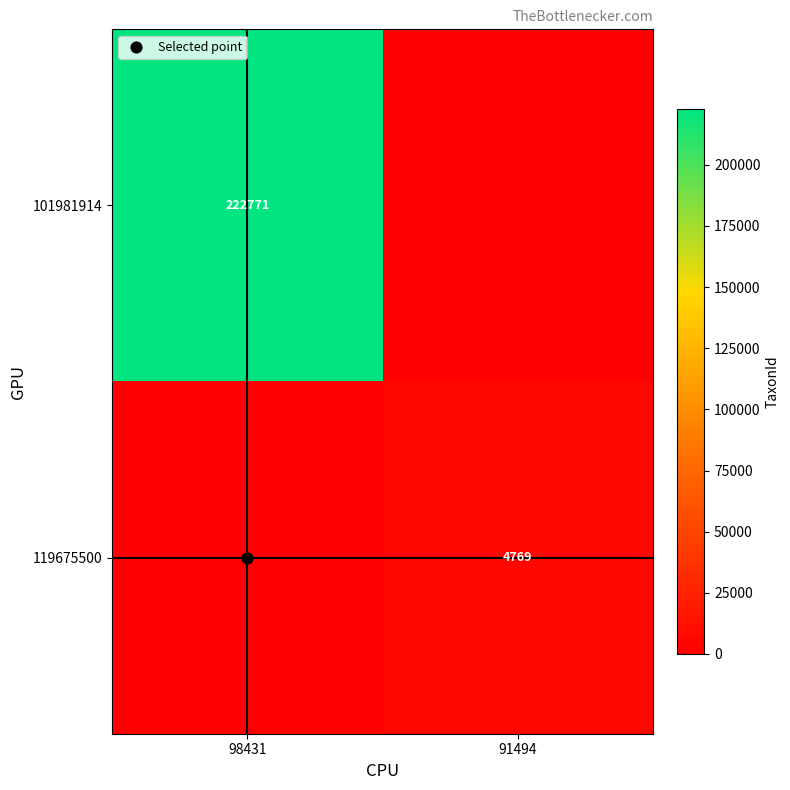

At how many categories does at least one series exceed 182816?

1